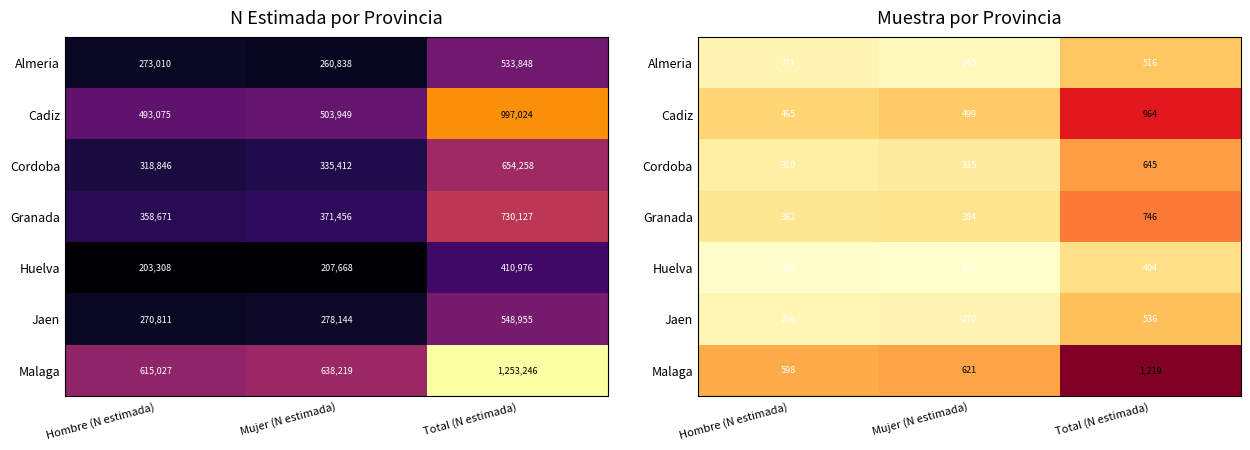

Where is Granada nearest to the value 0?

Hombre (N estimada)